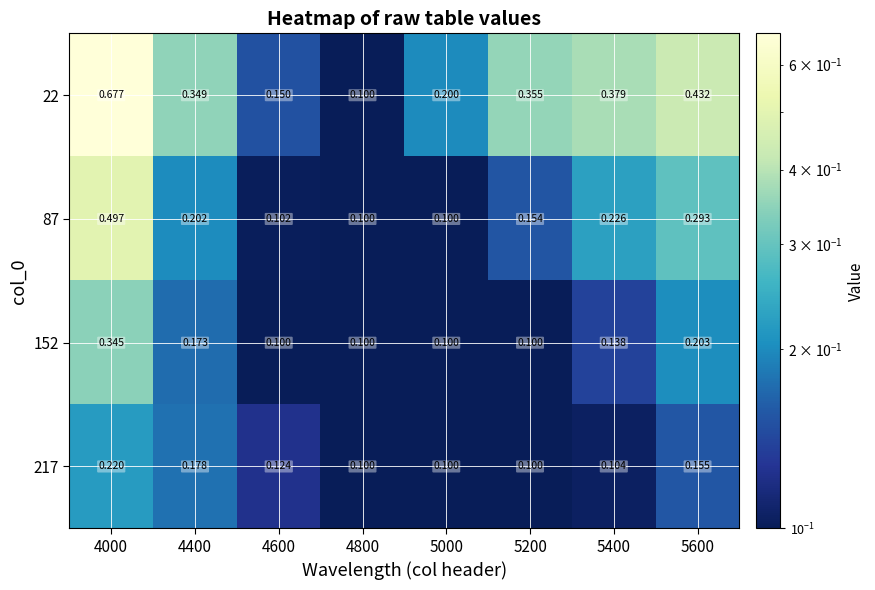

Is the value of 22 at 5400 greater than the value of 87 at 4000?

No